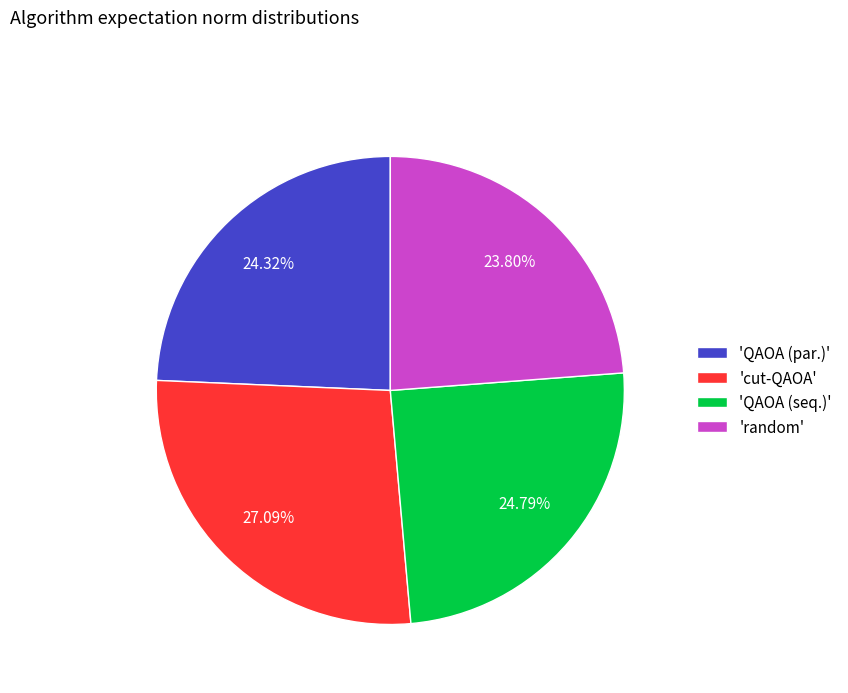

Is there a majority slice in this chart?

No